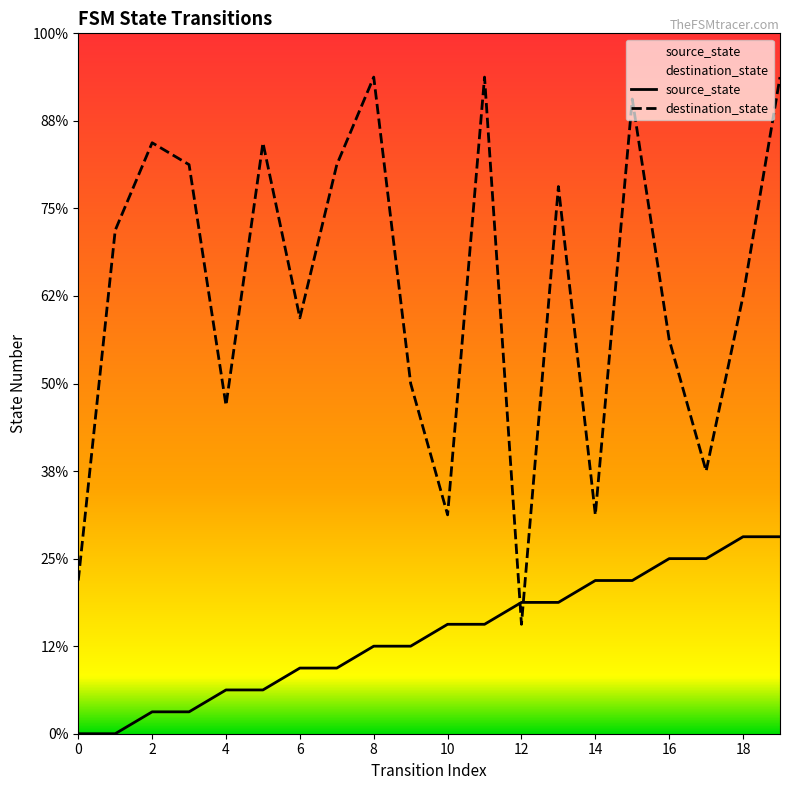

Which series has the widest spread of values?

destination_state